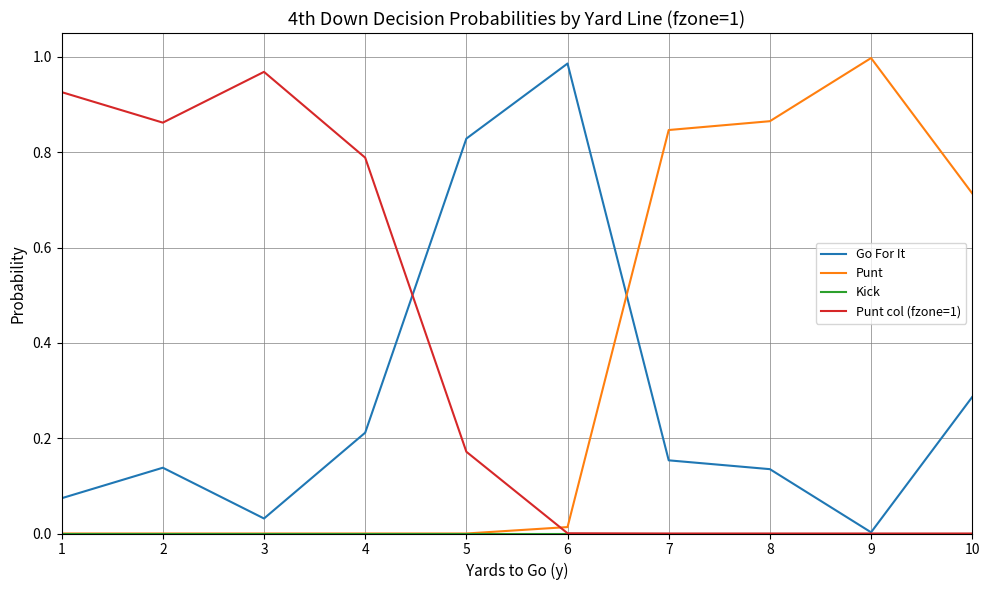

Which series has the largest total across all categories?

Punt col (fzone=1)